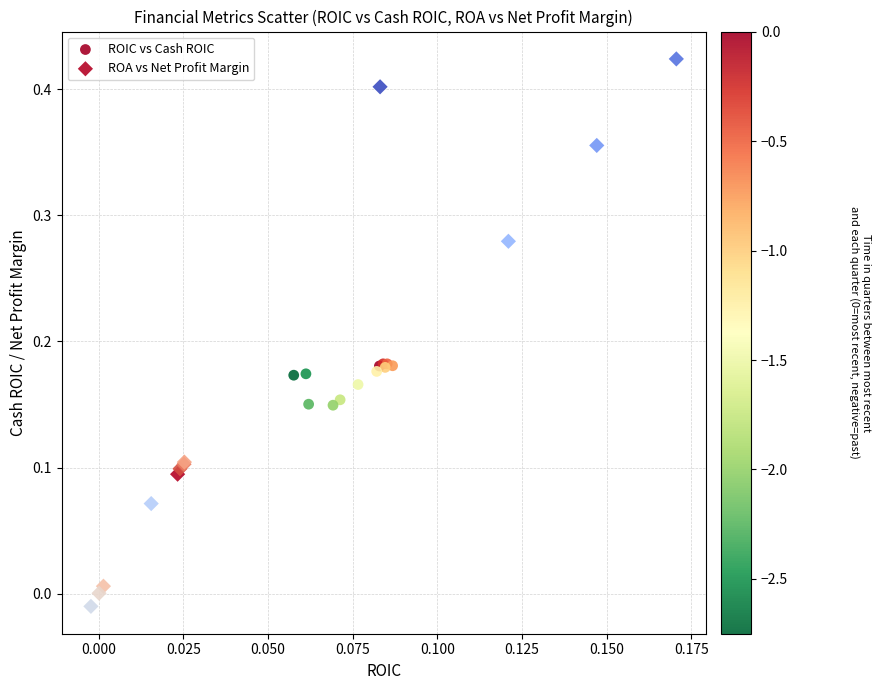

Which series has the largest Y range (max minus min)?

ROA vs Net Profit Margin